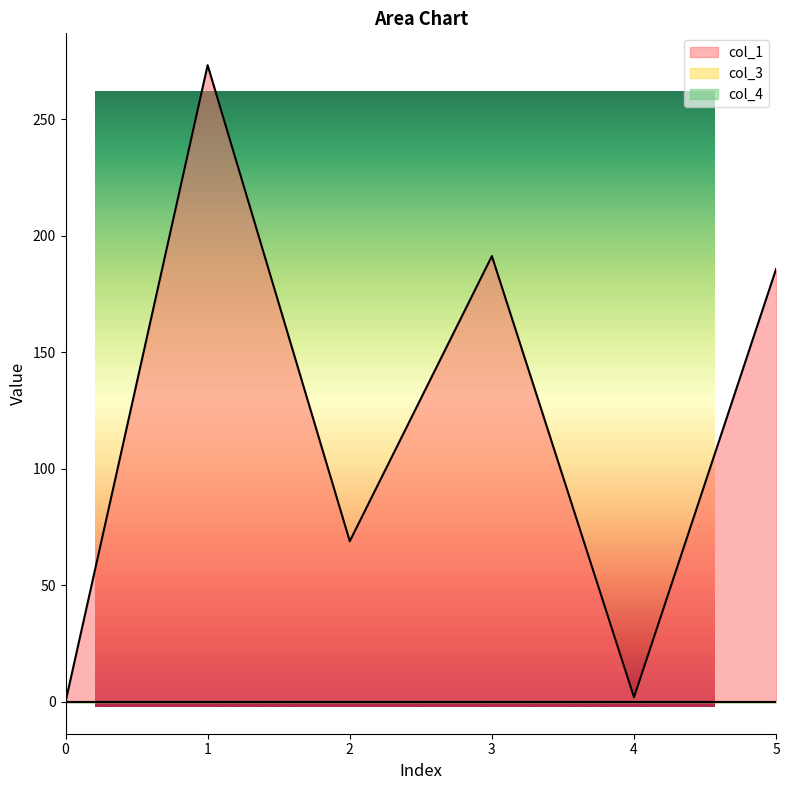

True or false: col_4 and col_3 cross at least once.

False